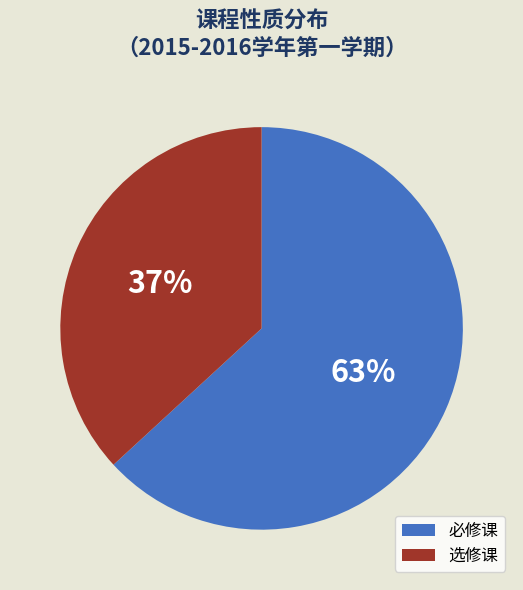

Approximately how many times larger is the value at 选修课 compared to 必修课?

0.6